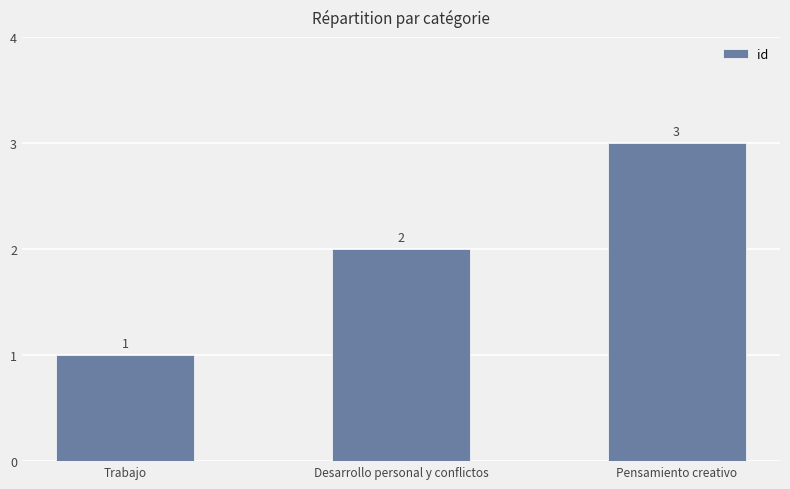

Reading left to right, what are all the values shown in this chart?

Trabajo=1	Desarrollo personal y conflictos=2	Pensamiento creativo=3